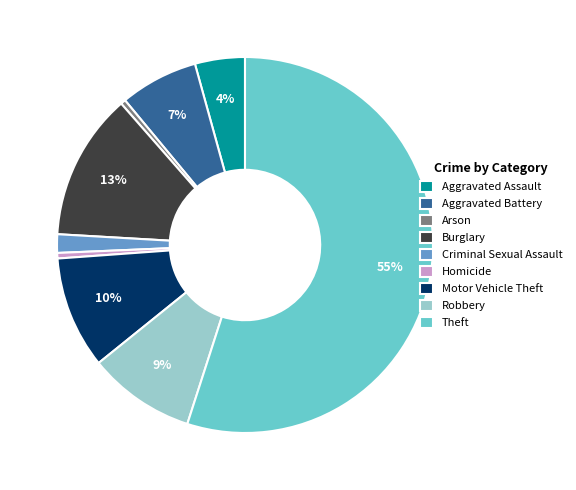

How many slices are in this pie chart?

9